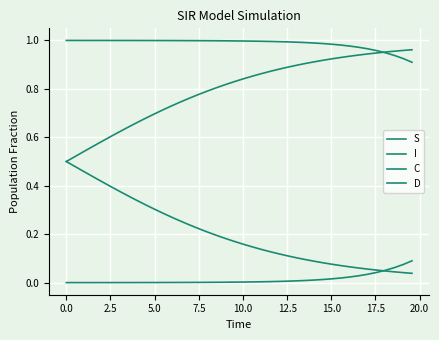

Is this an area chart (filled region under the line)?

No